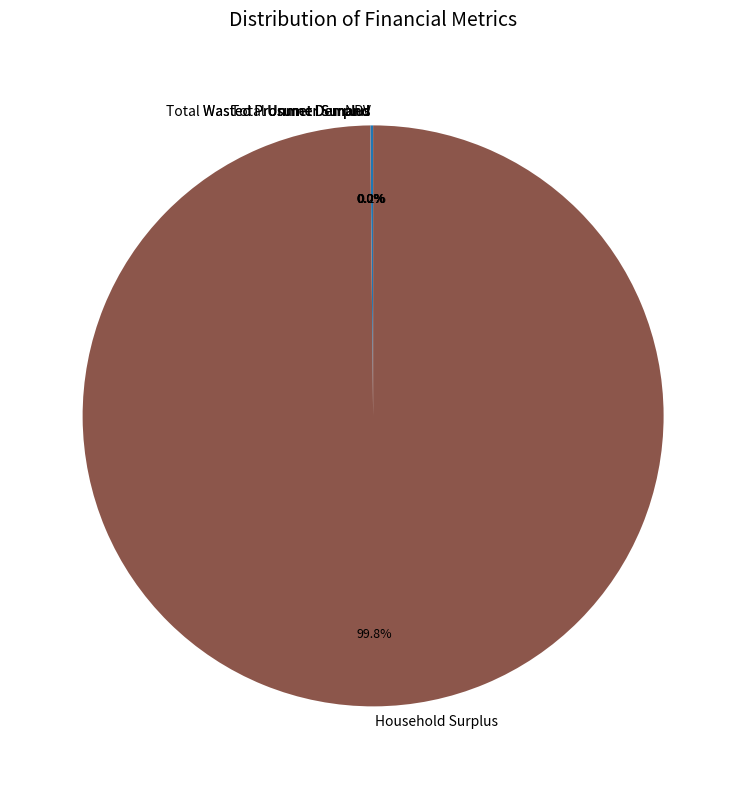

What portion of the pie excludes Household Surplus?

0.2%